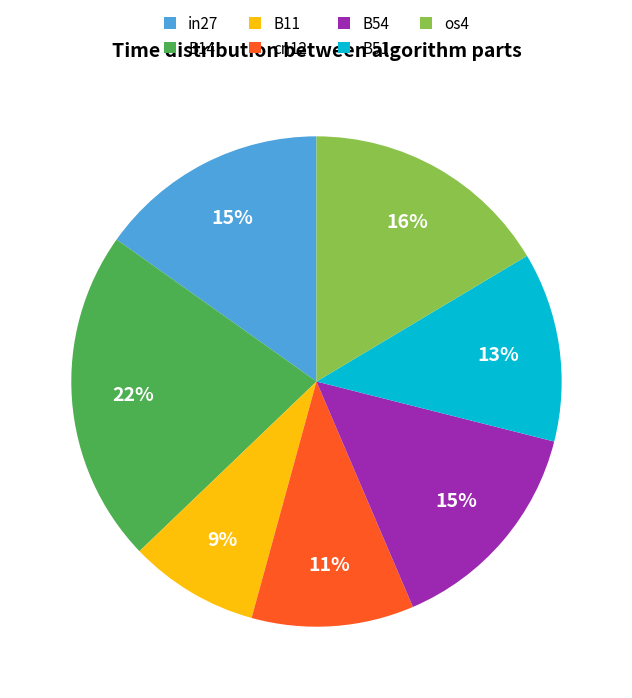

How many slices are in this pie chart?

7